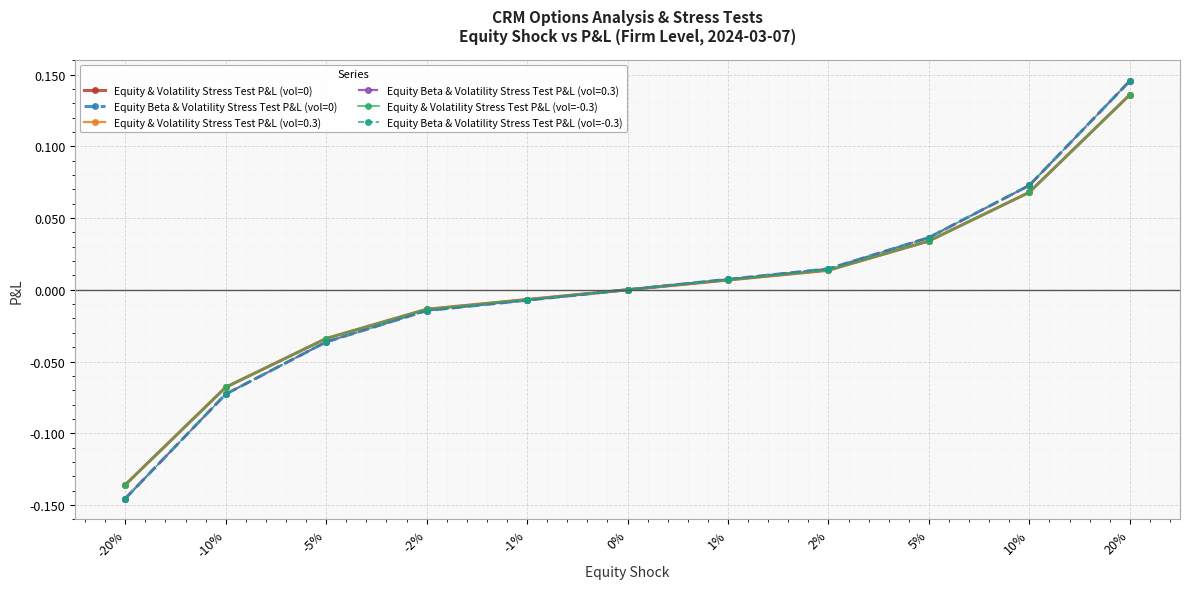

Is this an area chart (filled region under the line)?

No